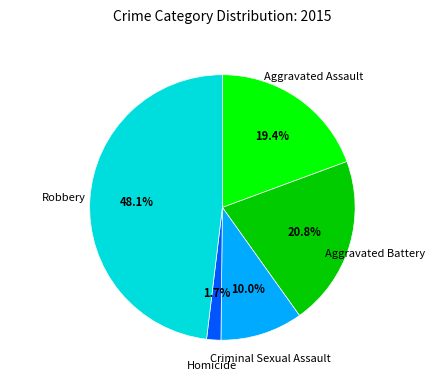

Which has a higher value, Criminal Sexual Assault or Aggravated Assault?

Aggravated Assault